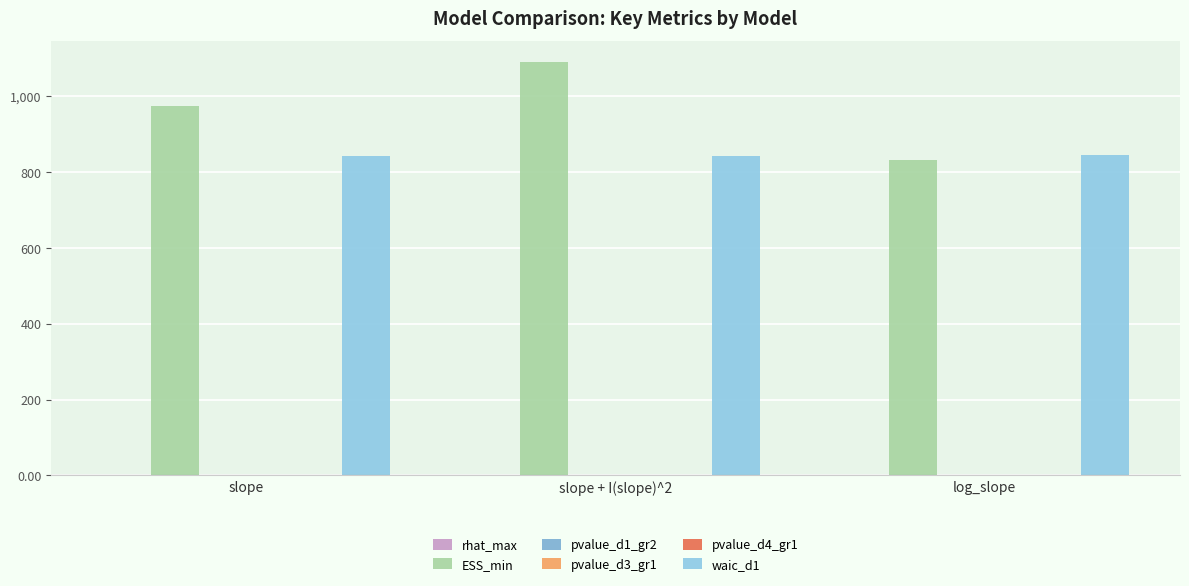

What is the difference between the maximum and second lowest values in the ESS_min series?

116.2